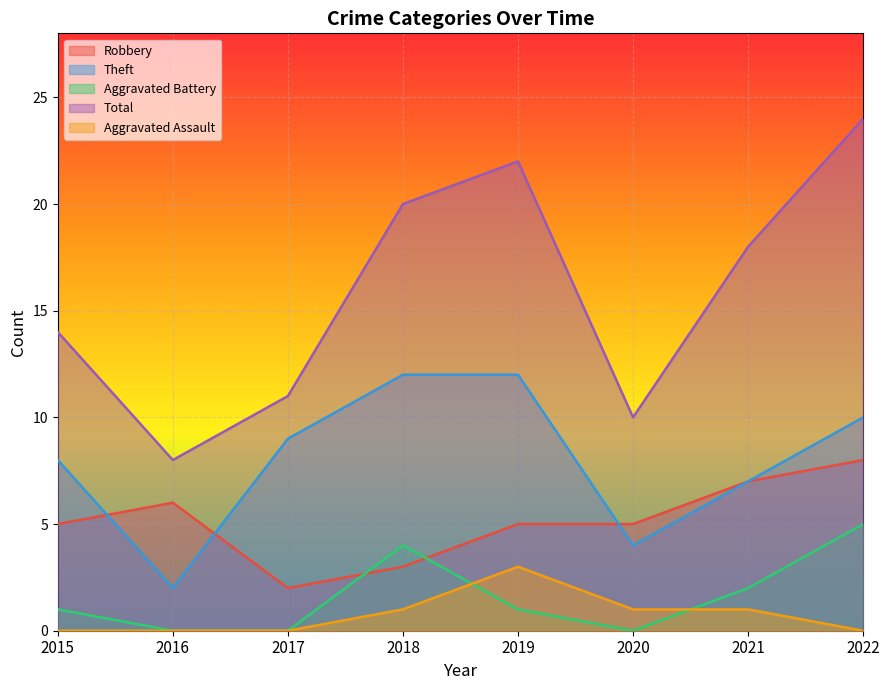

How many intersections are there between Aggravated Battery and Robbery?

2